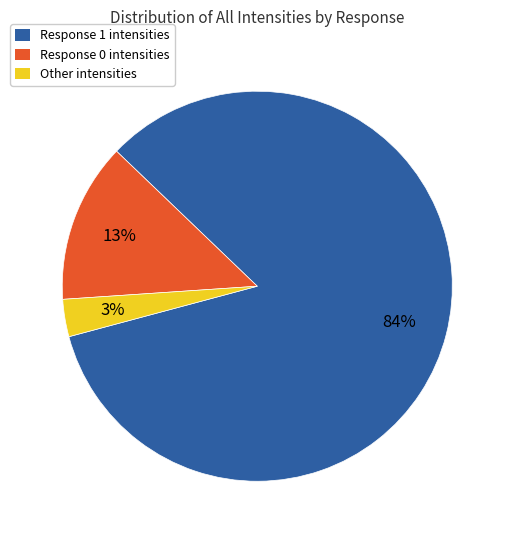

Which category has the biggest portion of the pie?

Response 1 intensities